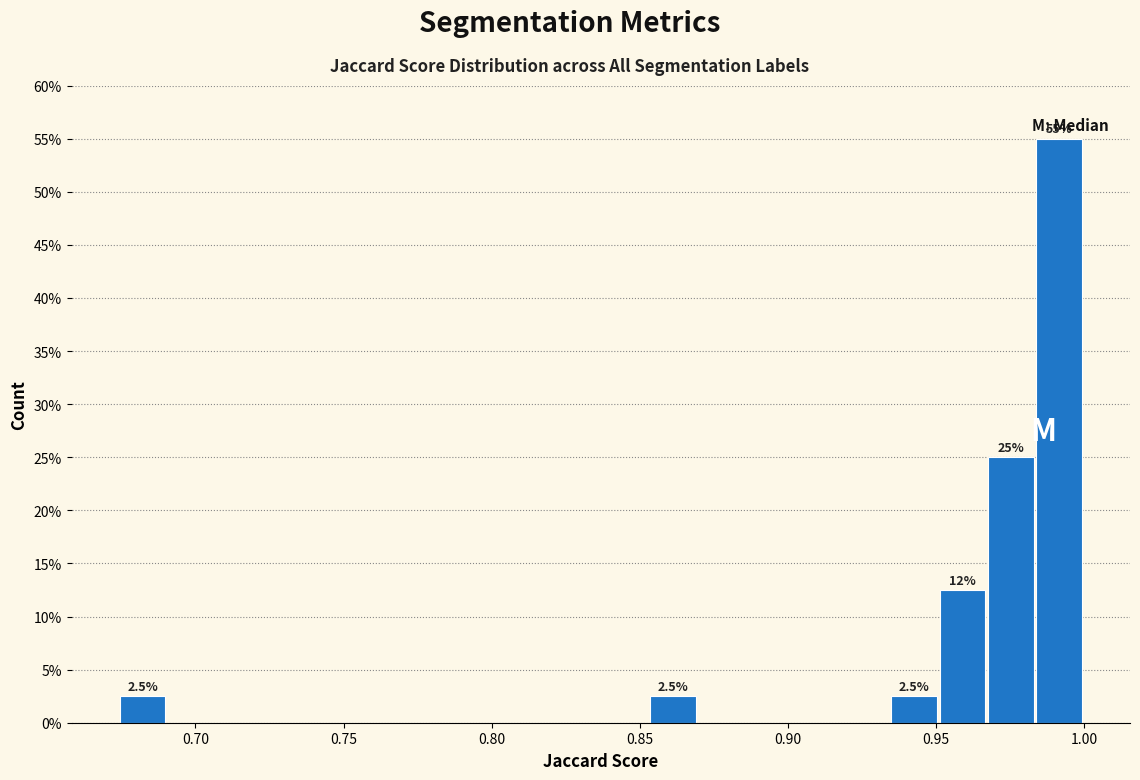

Read against the x-axis, roughly where is the centre of the tallest bar?

0.990